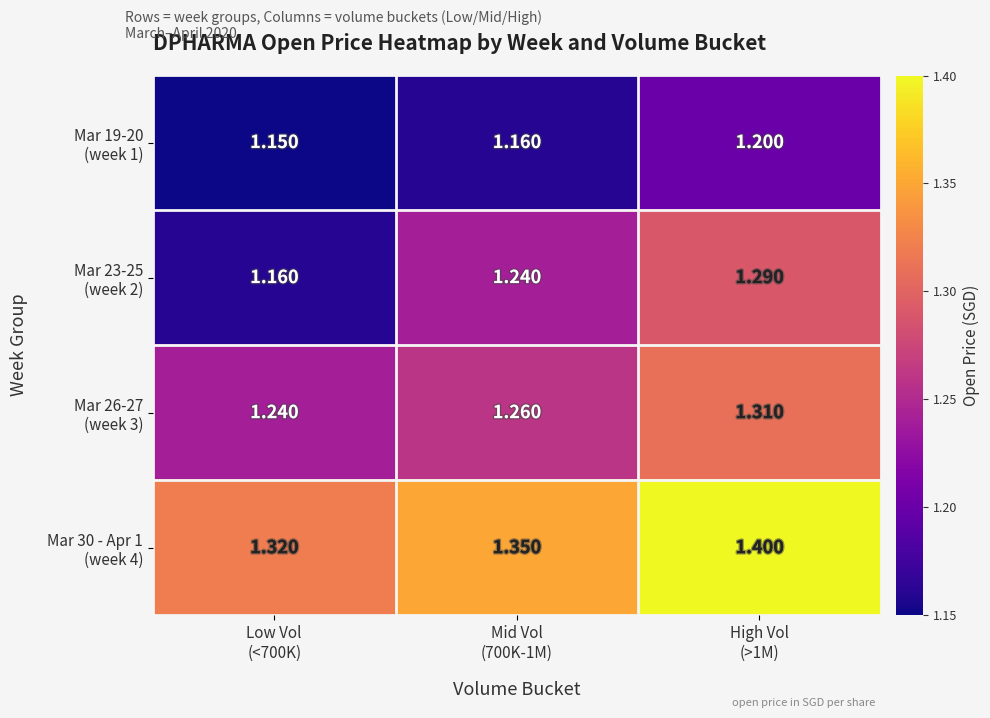

Which label corresponds to the largest value in the chart?

High Vol
(>1M)